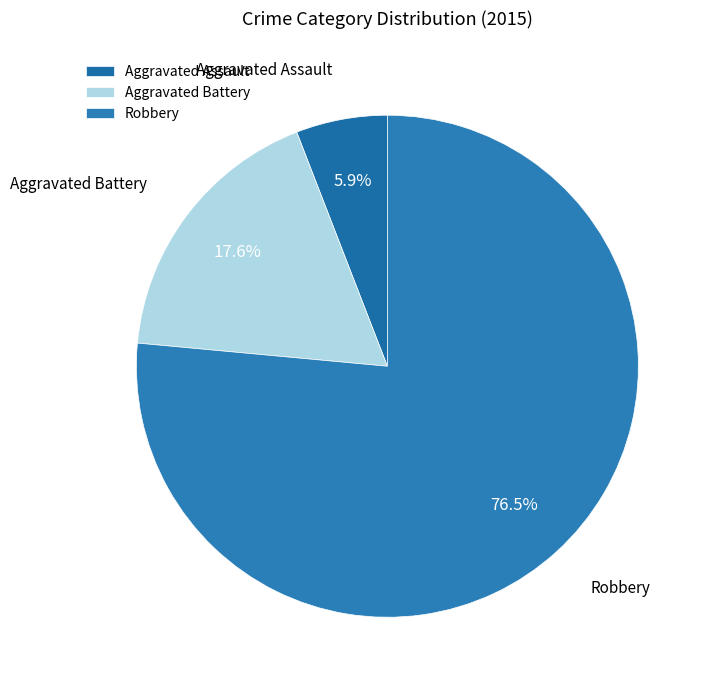

What portion of the pie excludes Aggravated Assault?

94.1%